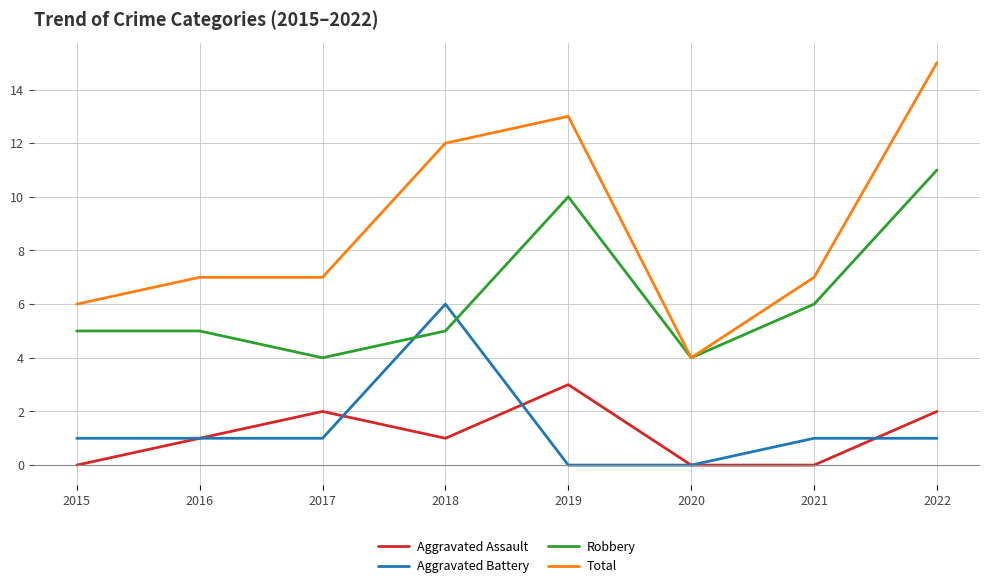

How many distinct data groups are displayed?

4